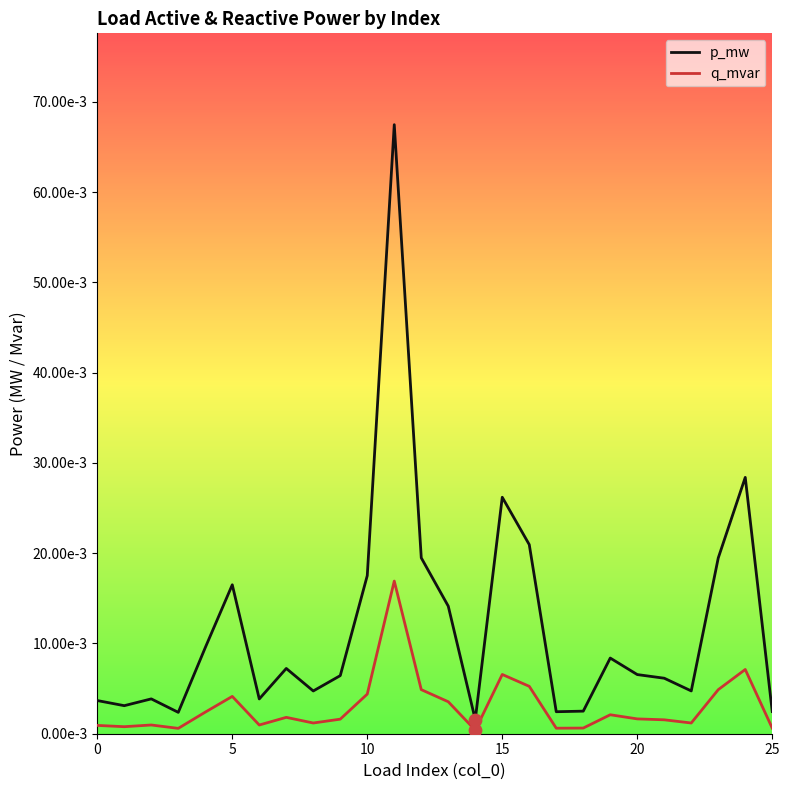

At which category is the sum across all series the highest?

11